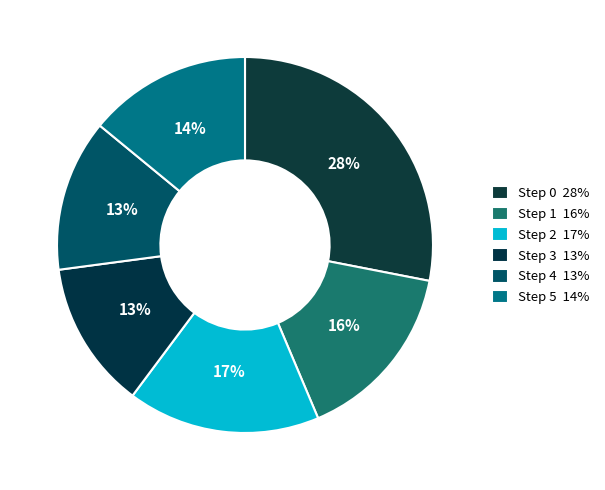

Does Step 1 account for over 50% of the chart?

No